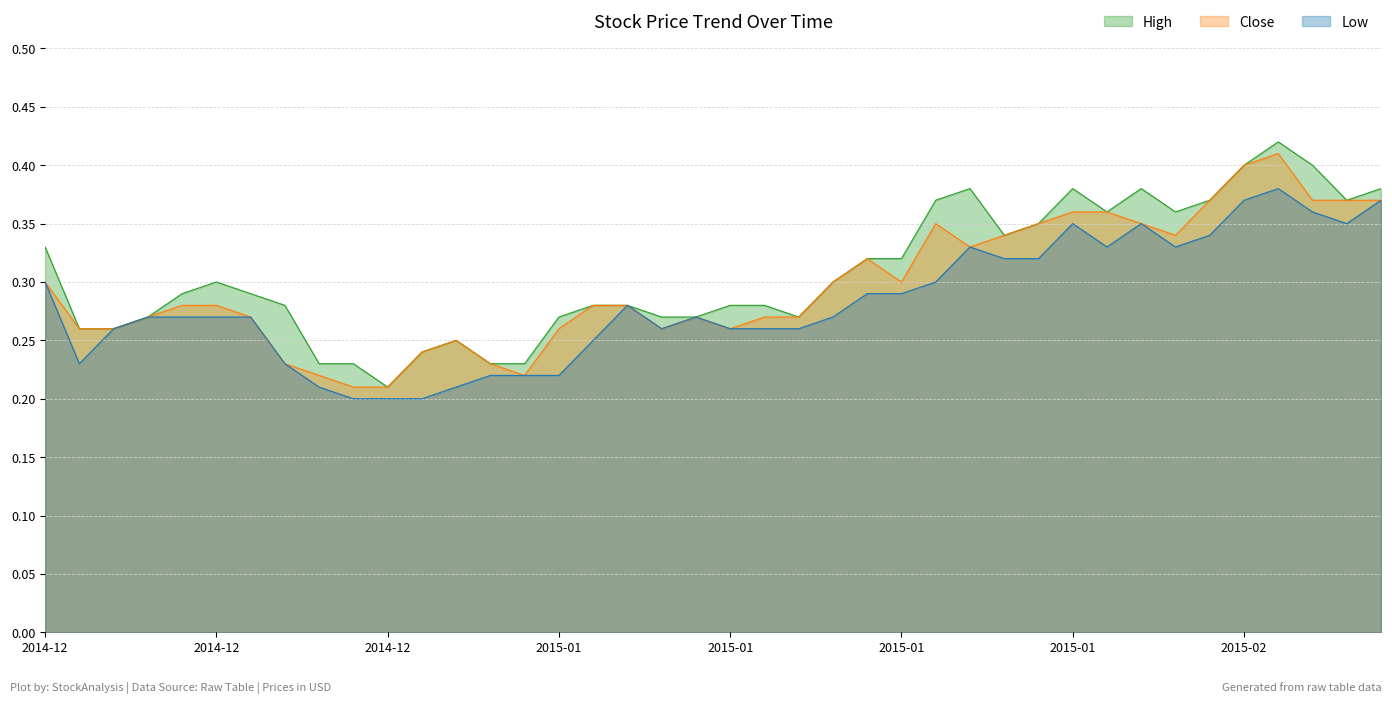

Reading left to right, transcribe all the data shown in this chart.

High: 0.3	0.3	0.3	0.3	0.3	0.3	0.3	0.3	0.2	0.2	0.2	0.2	0.2	0.2	0.2	0.3	0.3	0.3	0.3	0.3	0.3	0.3	0.3	0.3	0.3	0.3	0.4	0.4	0.3	0.3	0.4	0.4	0.4	0.4	0.4	0.4	0.4	0.4	0.4	0.4
Close: 0.3	0.3	0.3	0.3	0.3	0.3	0.3	0.2	0.2	0.2	0.2	0.2	0.2	0.2	0.2	0.3	0.3	0.3	0.3	0.3	0.3	0.3	0.3	0.3	0.3	0.3	0.3	0.3	0.3	0.3	0.4	0.4	0.3	0.3	0.4	0.4	0.4	0.4	0.4	0.4
Low: 0.3	0.2	0.3	0.3	0.3	0.3	0.3	0.2	0.2	0.2	0.2	0.2	0.2	0.2	0.2	0.2	0.2	0.3	0.3	0.3	0.3	0.3	0.3	0.3	0.3	0.3	0.3	0.3	0.3	0.3	0.3	0.3	0.3	0.3	0.3	0.4	0.4	0.4	0.3	0.4